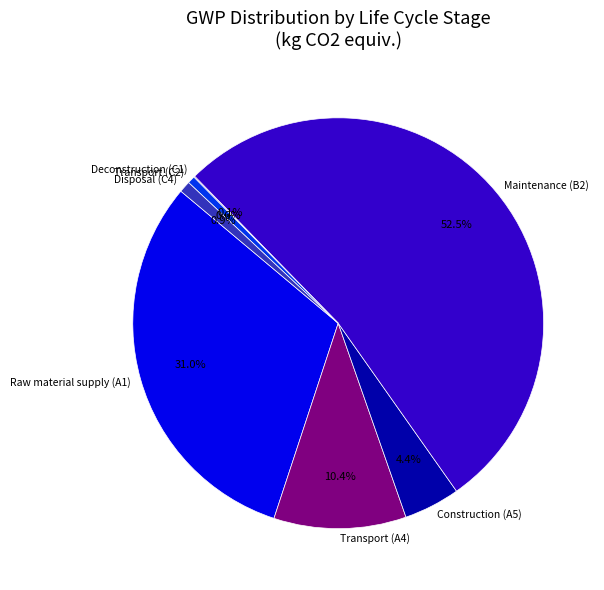

Which slice is the largest?

Maintenance (B2)